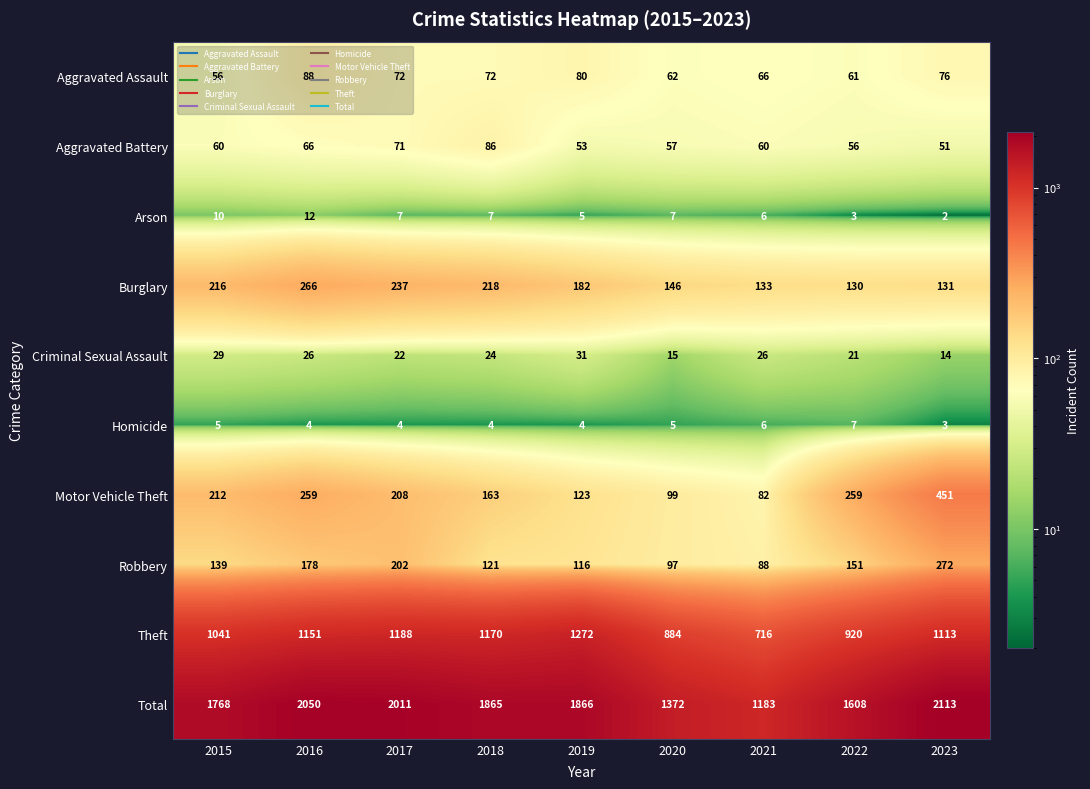

At which label does Homicide first exceed 4?

2015